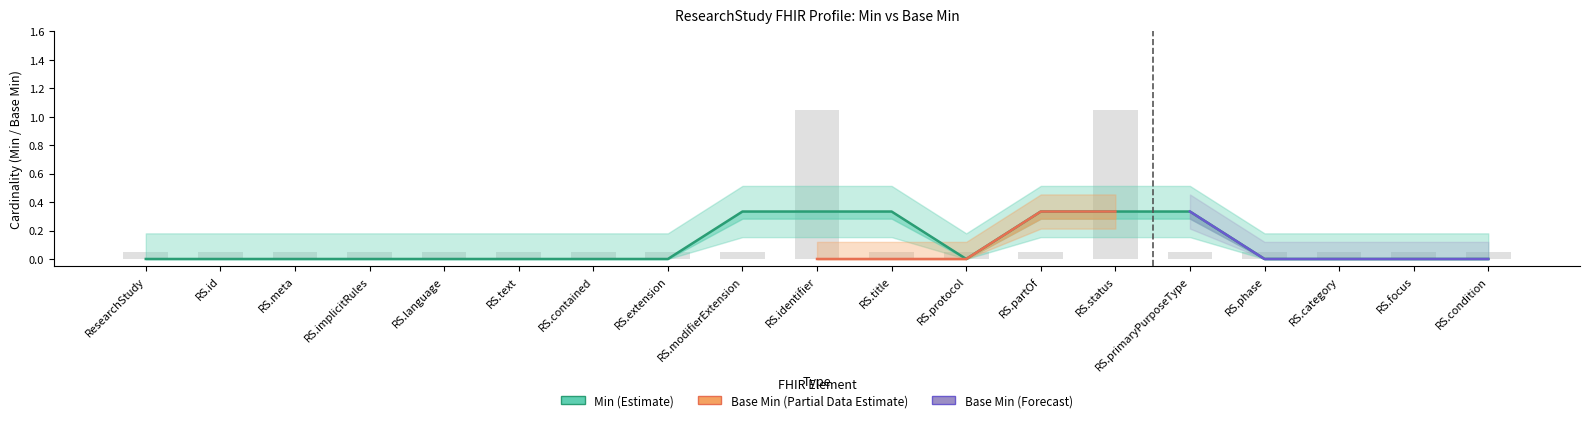

Does the chart contain stacked bars?

No